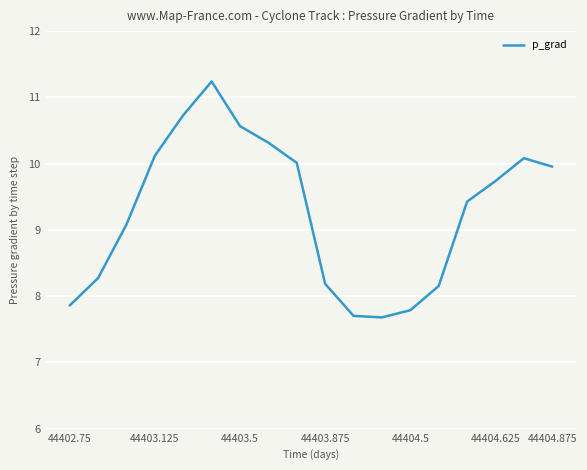

Reading left to right, what are all the values shown in this chart?

7.9	8.3	9.1	10.1	10.7	11.2	10.6	10.3	10.0	8.2	7.7	7.7	7.8	8.2	9.4	9.7	10.1	10.0